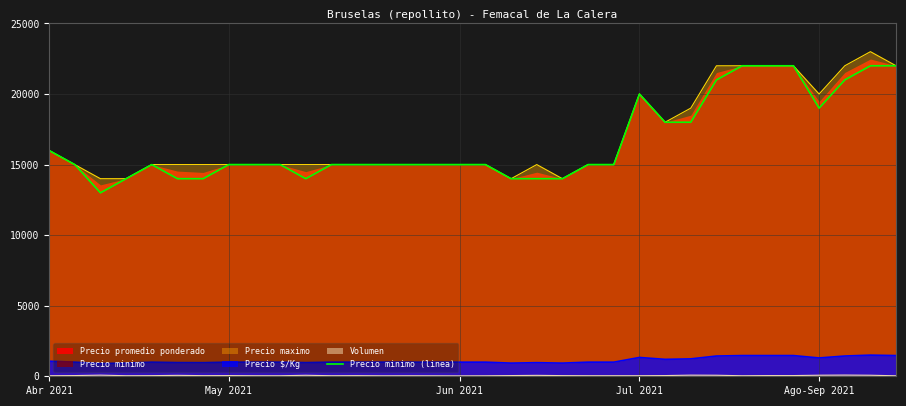

How many values are below 15000?

8